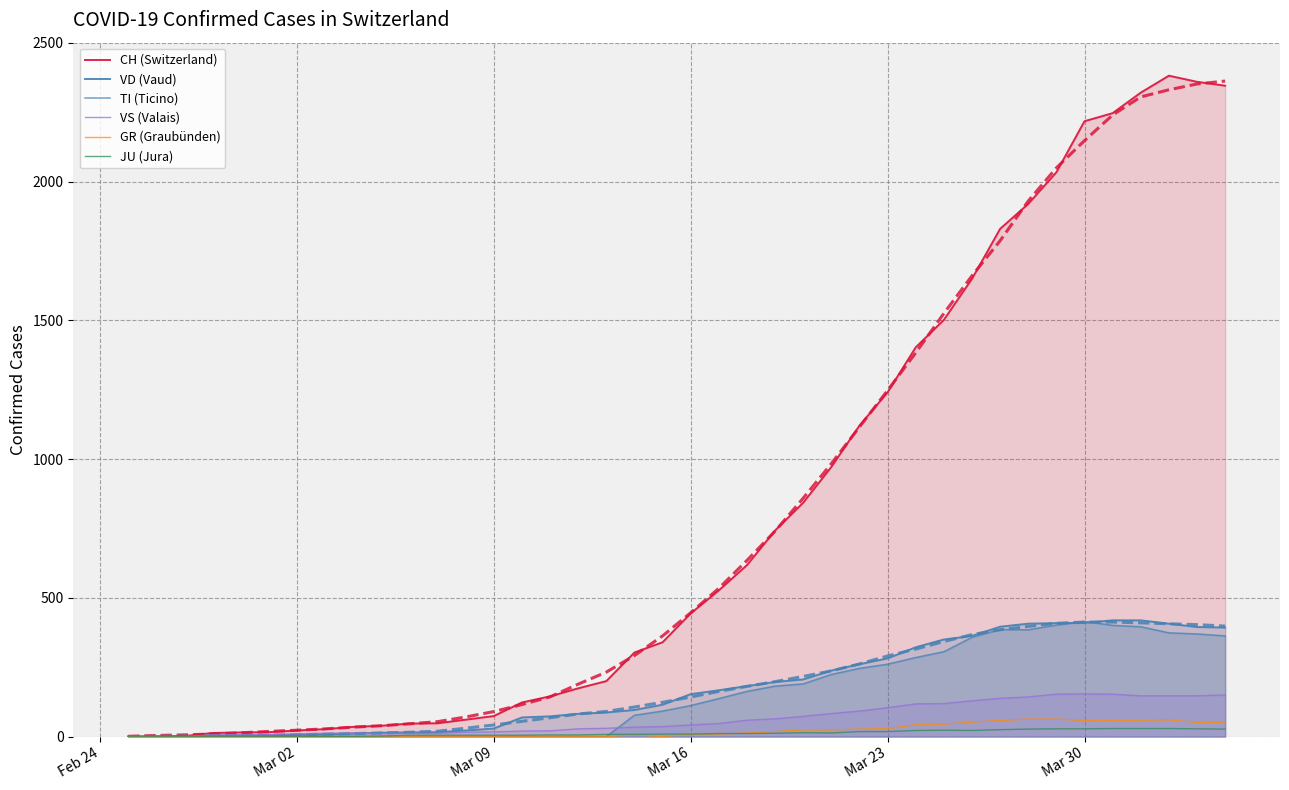

How many positive values does the VD (Vaud) series have?

37